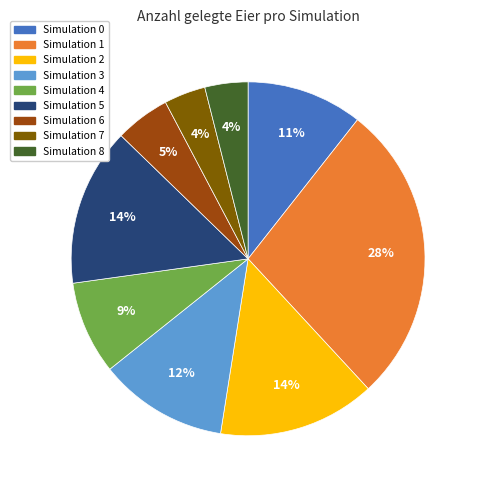

Count the number of slices in the pie.

9